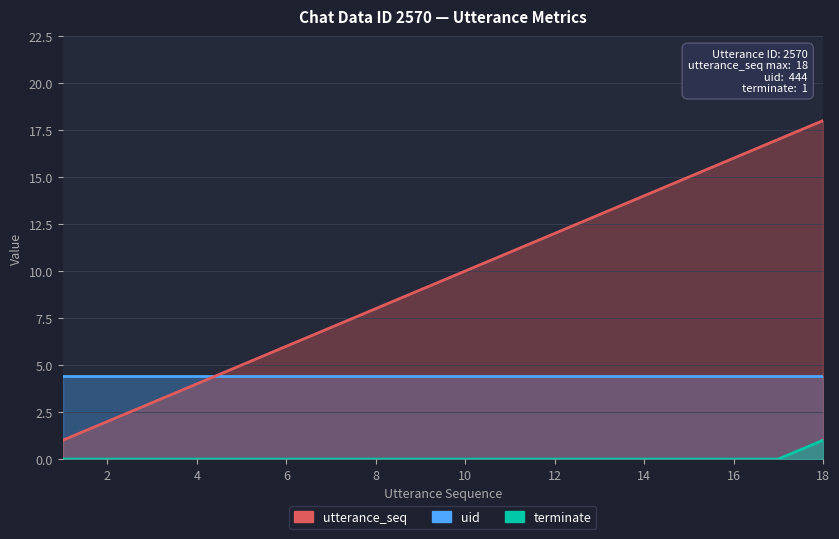

How many data points does each series have?

18